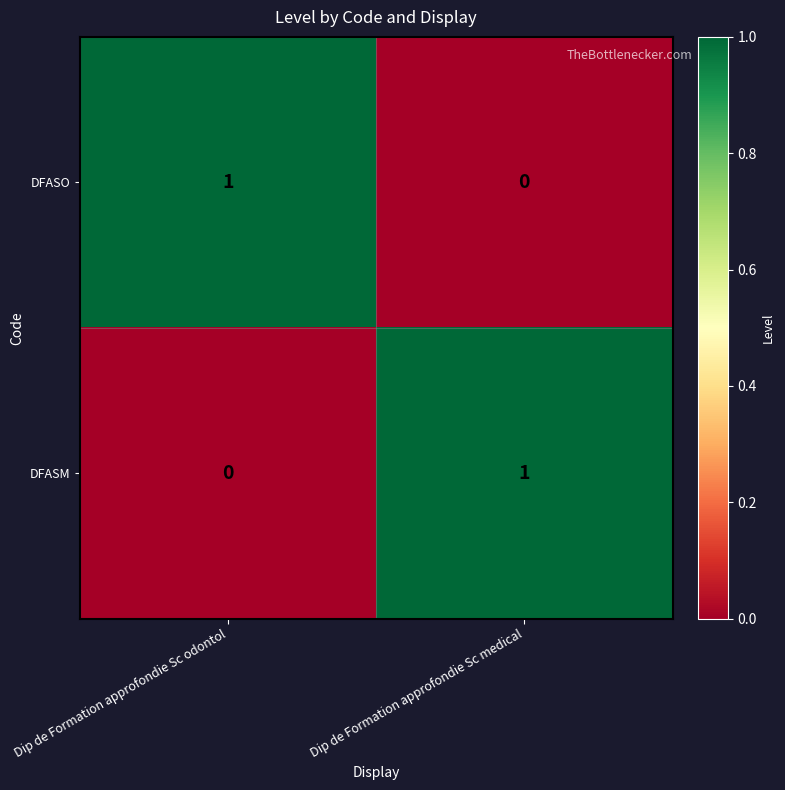

True or false: DFASO has a value of 1 at Dip de Formation approfondie Sc odontol.

True